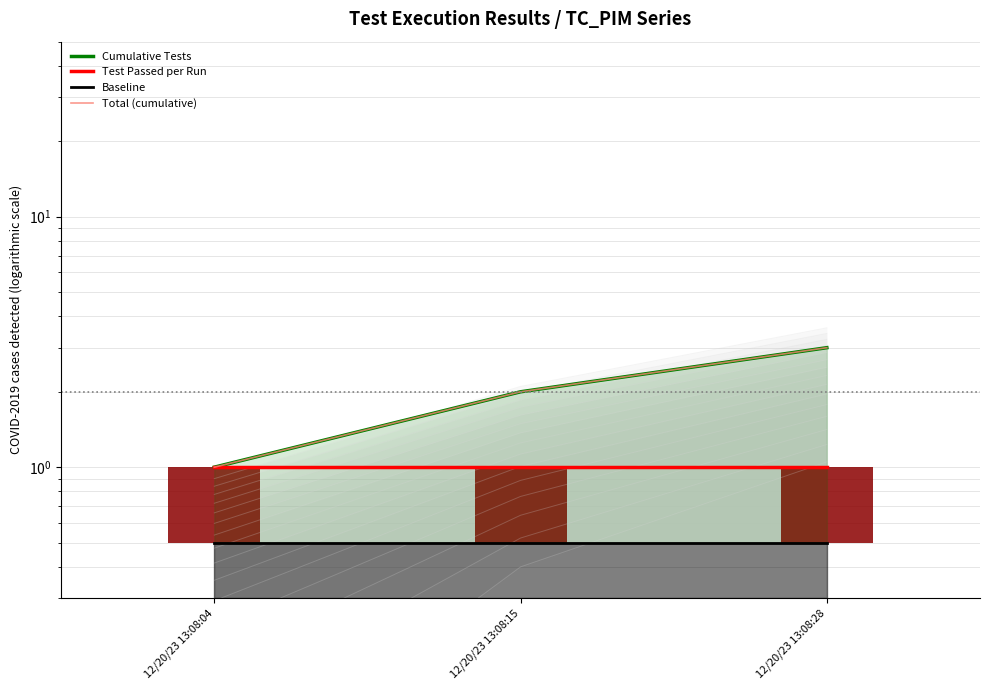

Where is Test Passed per Run nearest to the value 1?

12/20/23 13:08:04